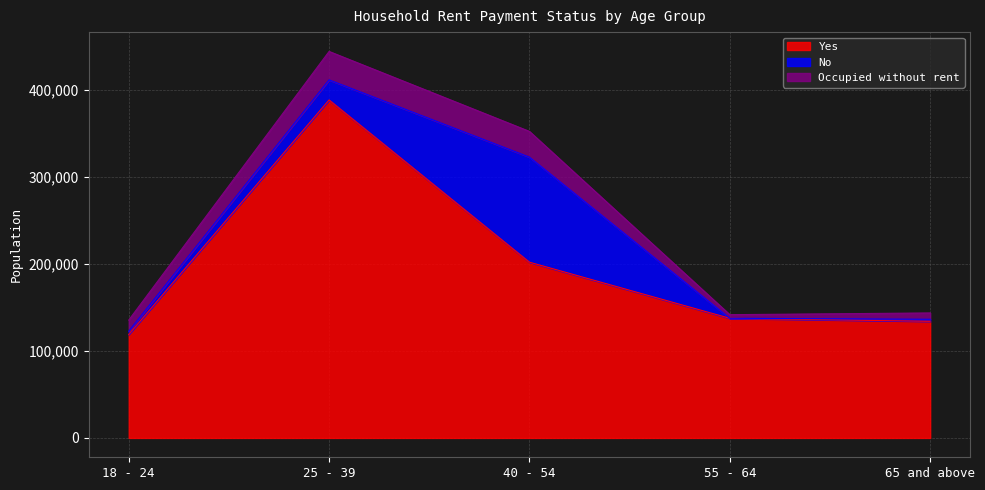

In No, how many points are lower than both neighbors (excluding endpoints)?

1